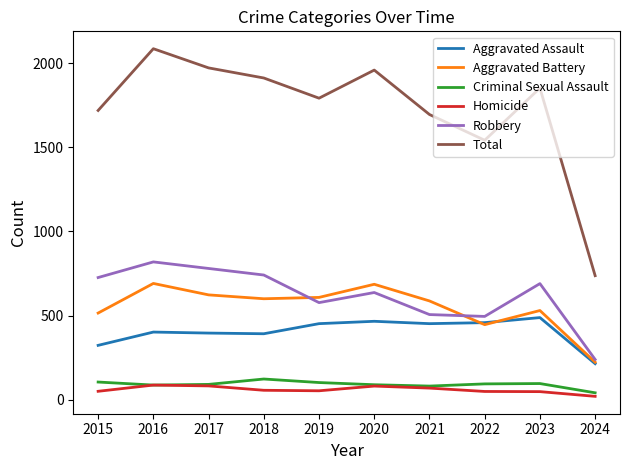

Where is Robbery nearest to the value 529?

2021